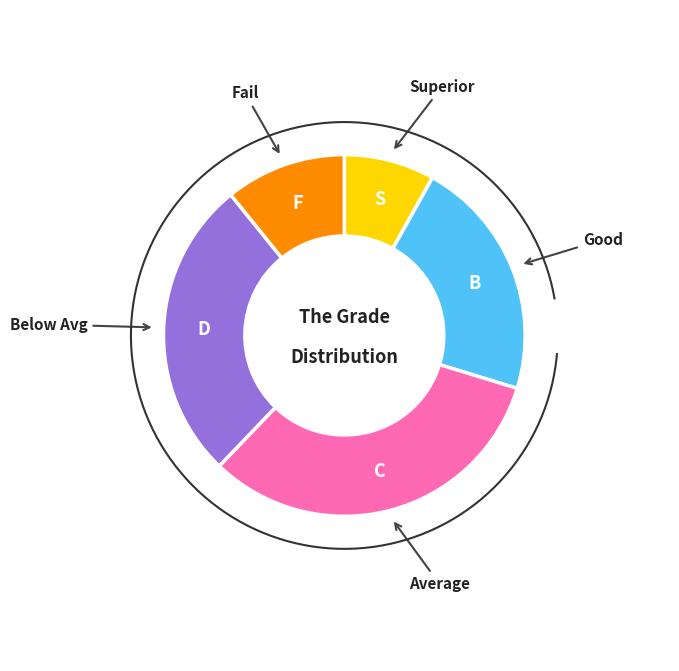

The B slice represents 9% of the pie. True or false?

False